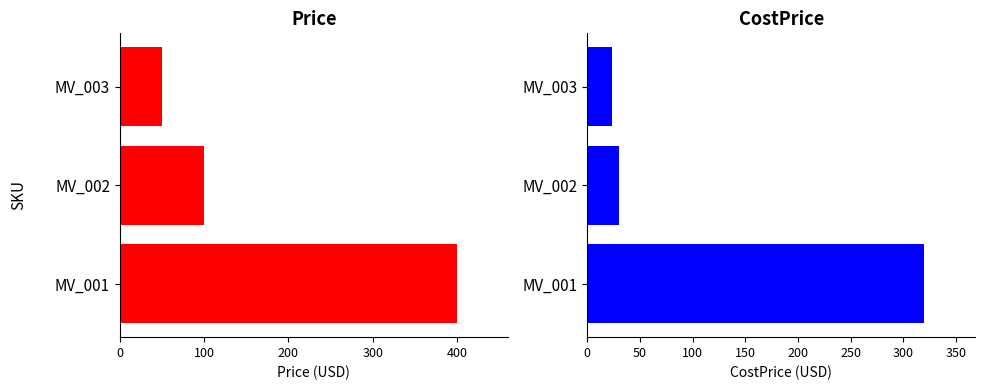

At how many categories does at least one series exceed 364?

1